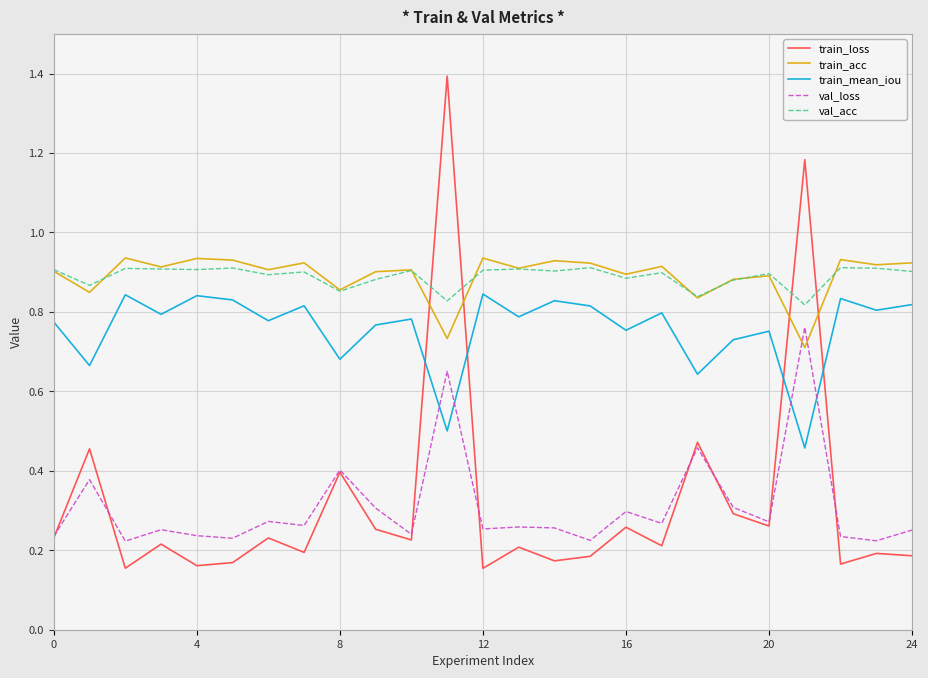

Which series has the widest spread of values?

train_loss